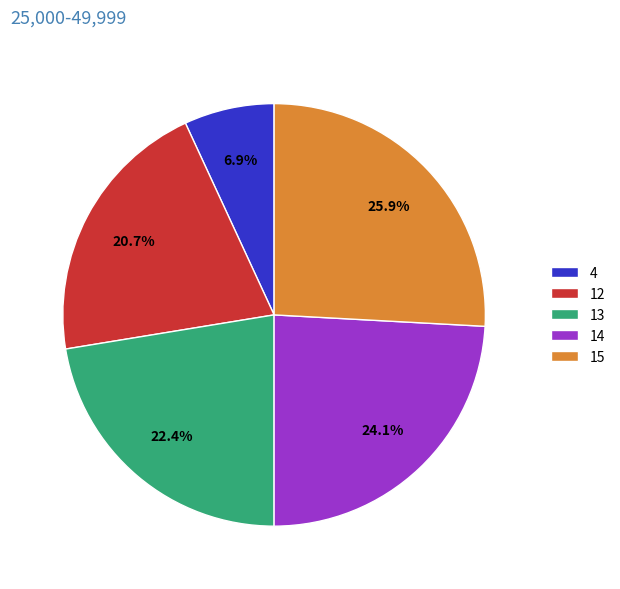

Between 14 and 15, which is larger?

15